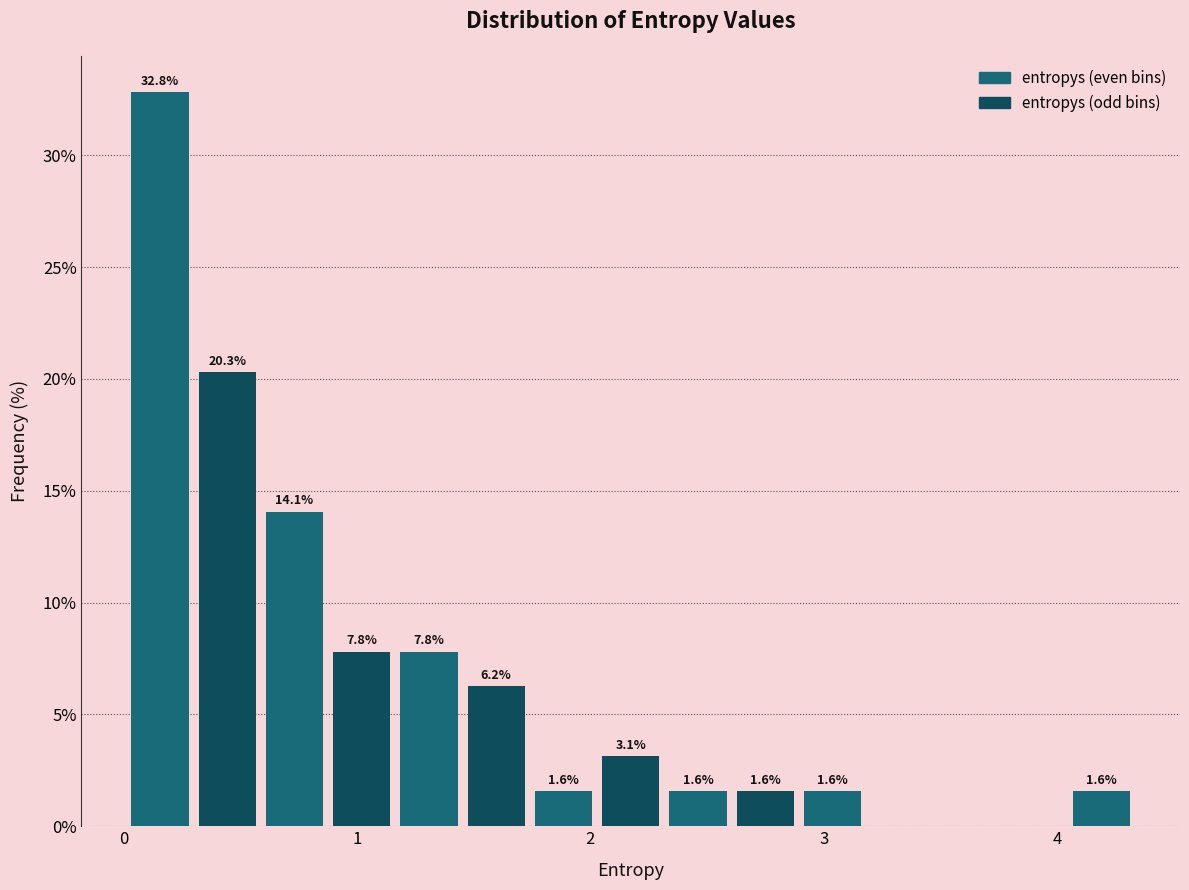

Read against the x-axis, roughly where is the centre of the tallest bar?

0.2